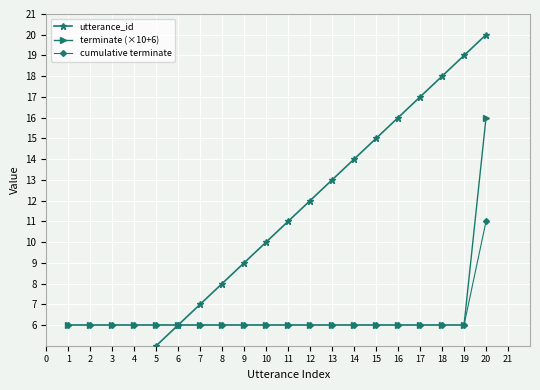

Reading left to right, what are all the values shown in this chart?

utterance_id: 1	2	3	4	5	6	7	8	9	10	11	12	13	14	15	16	17	18	19	20
terminate (×10+6): 6	6	6	6	6	6	6	6	6	6	6	6	6	6	6	6	6	6	6	16
cumulative terminate: 6	6	6	6	6	6	6	6	6	6	6	6	6	6	6	6	6	6	6	11